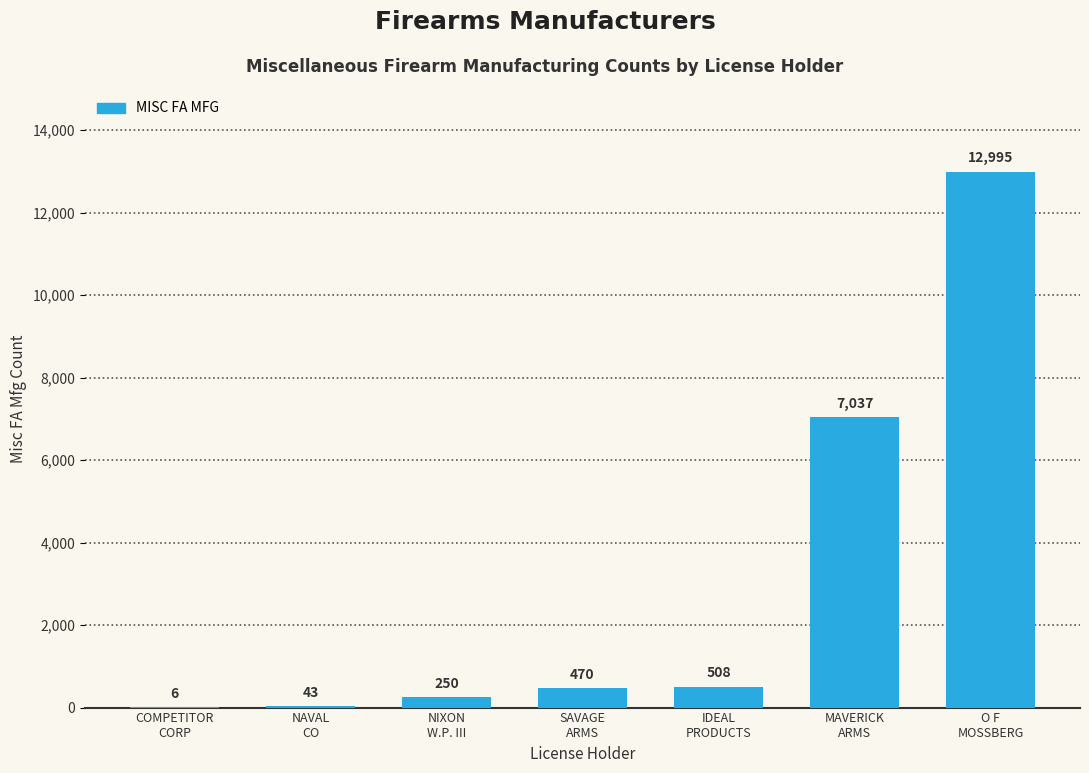

How many data points does each series have?

7